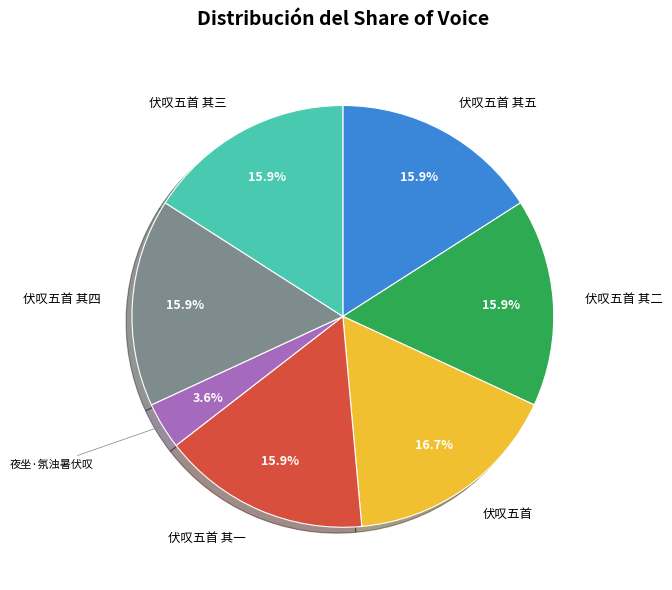

How many segments does this pie chart have?

7